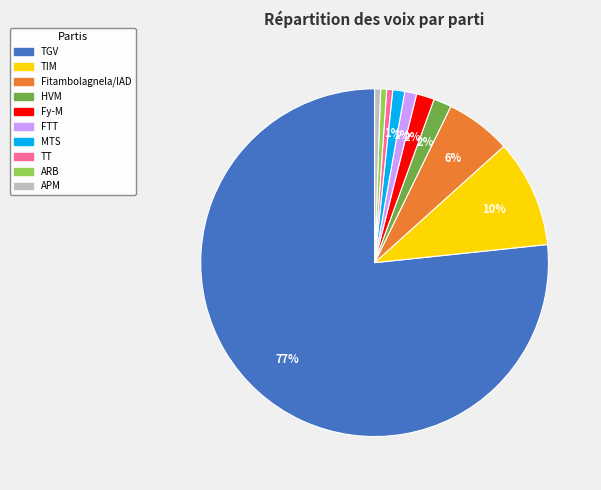

Do ARB and Fy-M together represent more than half of the pie?

No